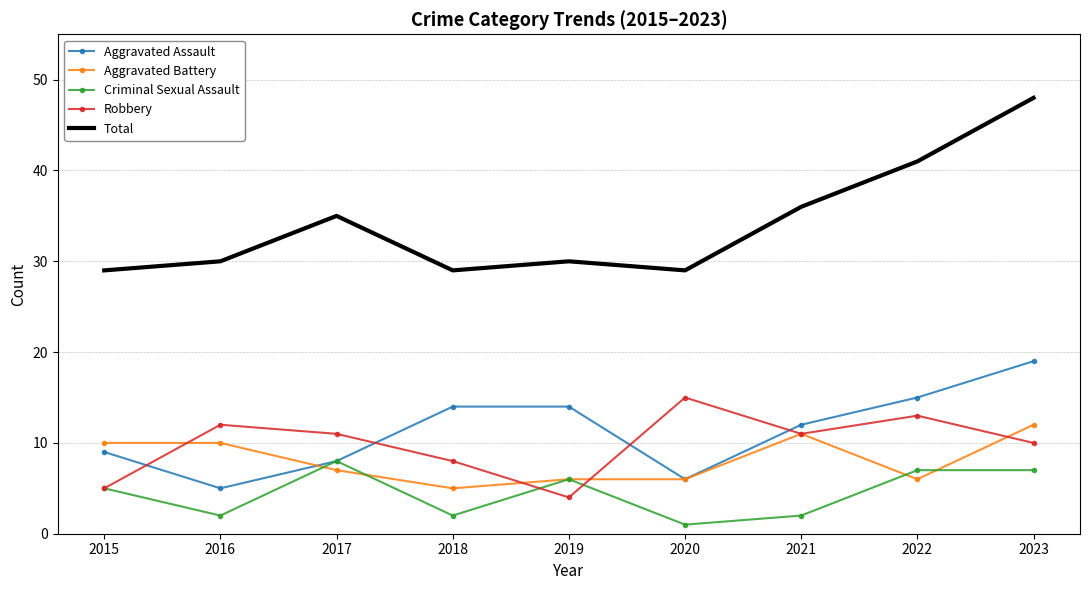

What is the approximate value of Robbery at 2023?

10